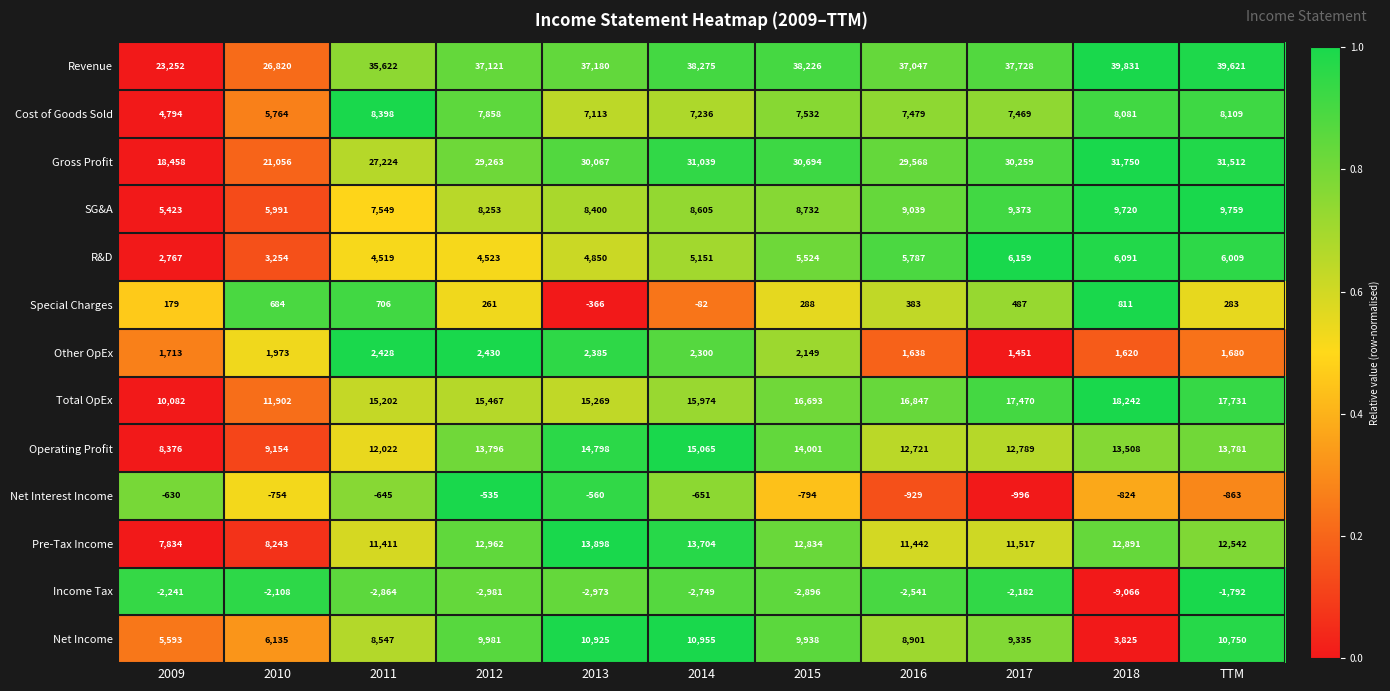

At which category is the sum across all series the highest?

TTM